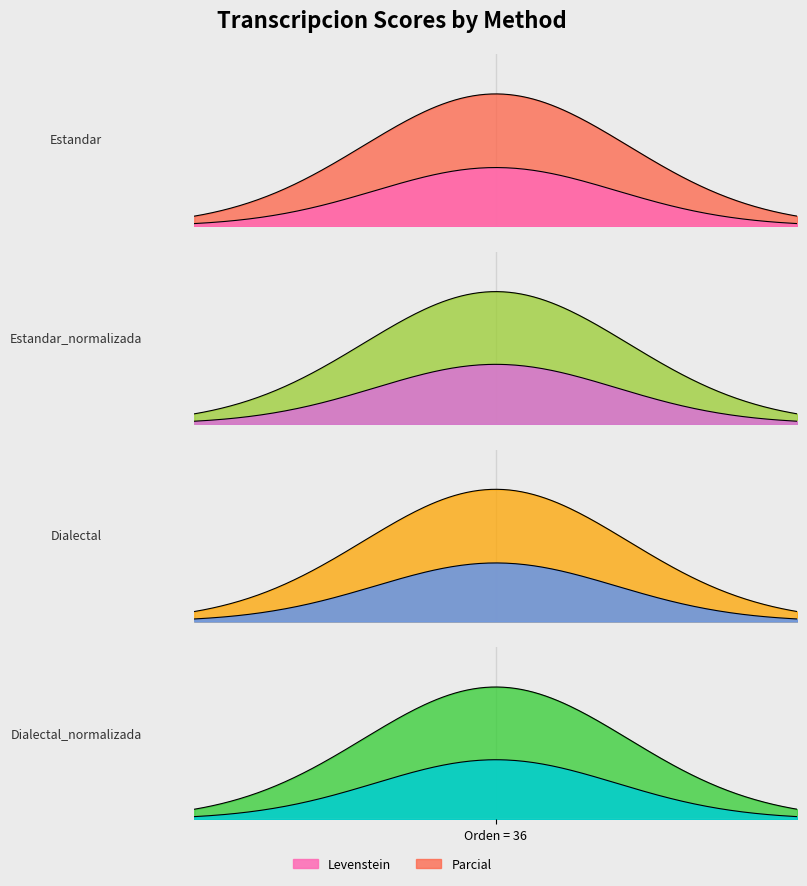

Is it true that Levenstein equals 7.4 at Estandar?

False